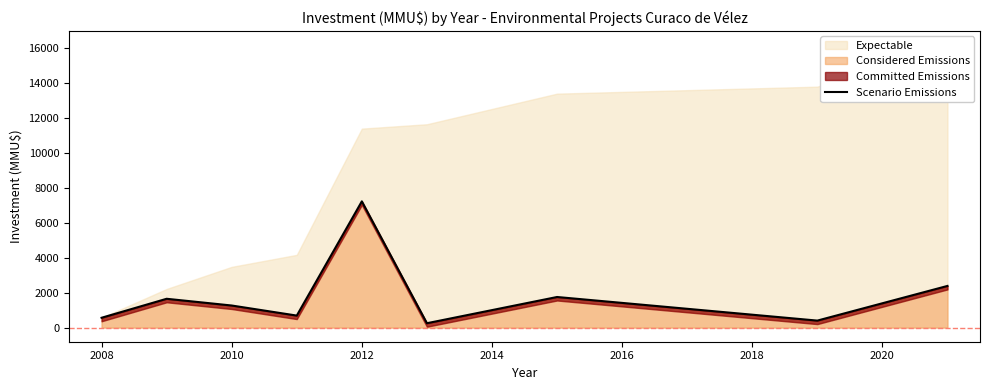

How many data points are less than 1263?

4